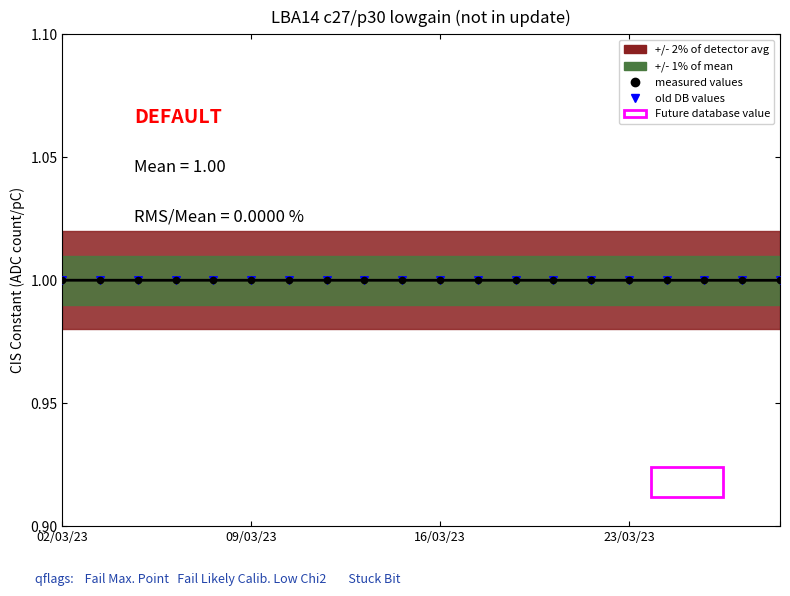

Which series has the largest total across all categories?

old DB values